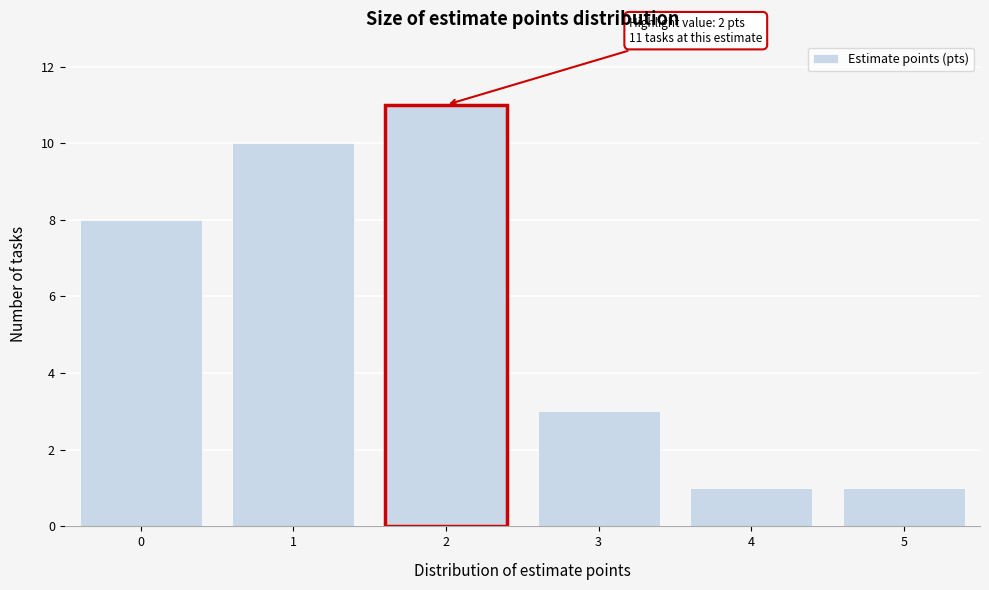

Over which range of the x-axis is the bar tallest?

1.5 to 2.5